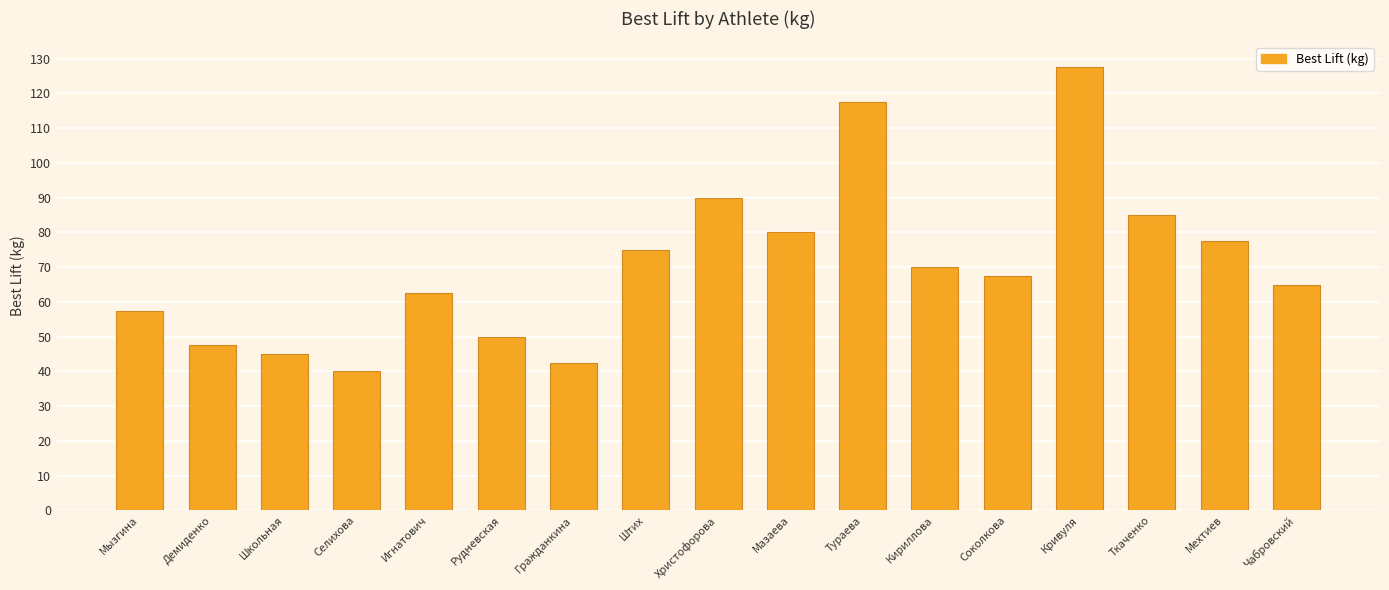

Reading right to left, transcribe all the data shown in this chart.

Чабровский=65.0	Мехтиев=77.5	Ткаченко=85.0	Кривуля=127.5	Соколкова=67.5	Кириллова=70.0	Тураева=117.5	Мазаева=80.0	Христофорова=90.0	Штих=75.0	Гражданкина=42.5	Рудневская=50.0	Игнатович=62.5	Селихова=40.0	Школьная=45.0	Демиденко=47.5	Мызгина=57.5